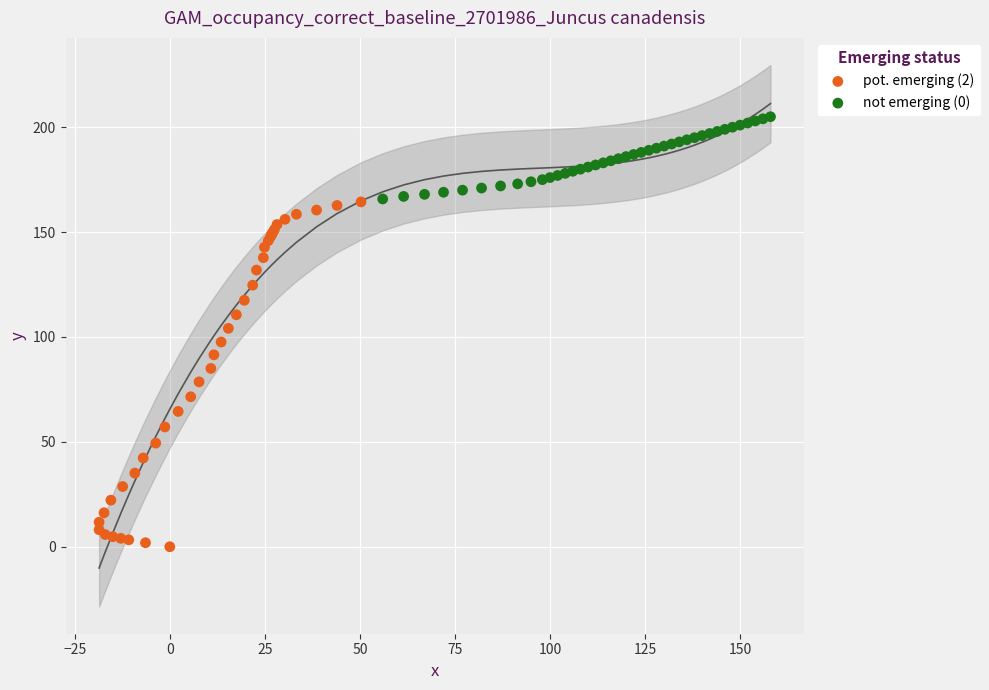

Which series reaches the maximum Y coordinate?

not emerging (0)